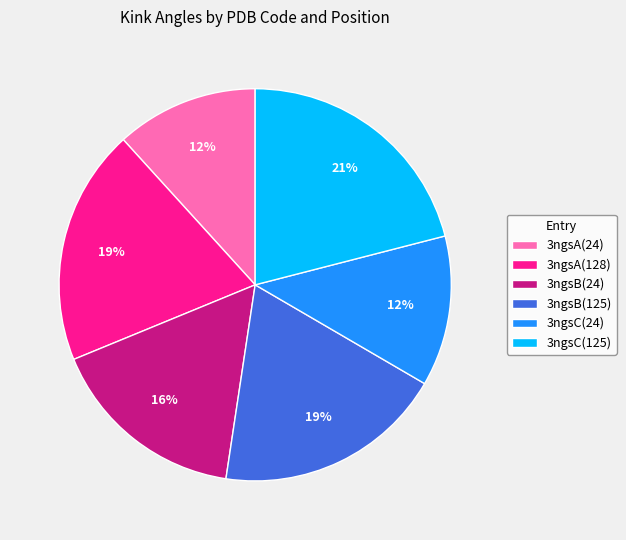

What percentage is the 3ngsA(128) slice, to the nearest percent?

19%